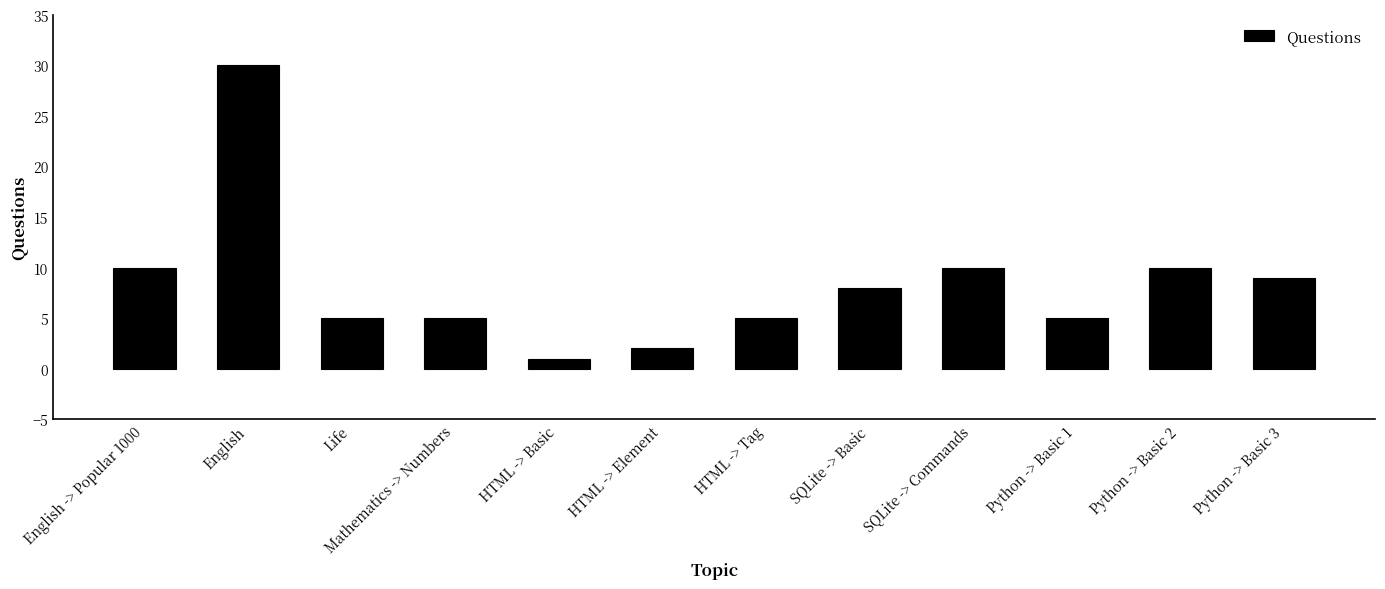

What is the sum of all values?

100